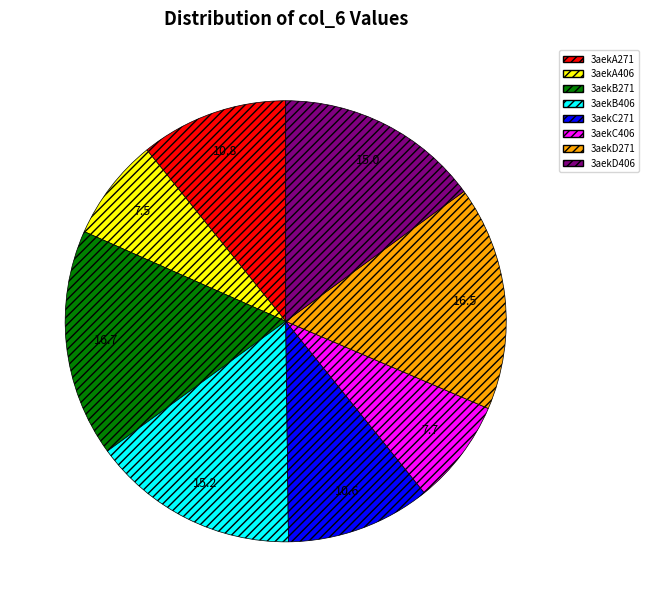

Does 3aekD406 represent more than half of the total?

No